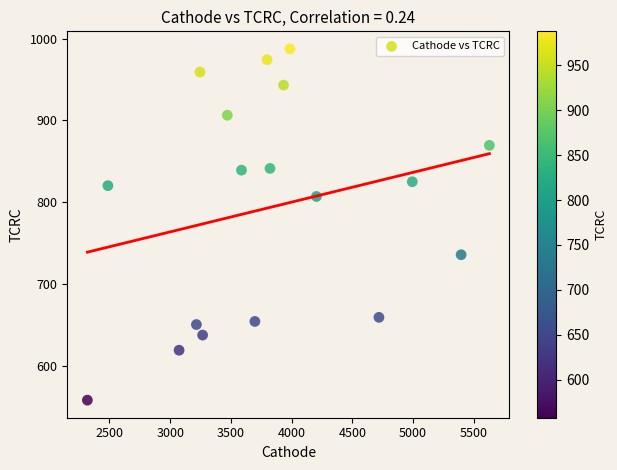

What is the range of Y values (max minus min)?

429.5